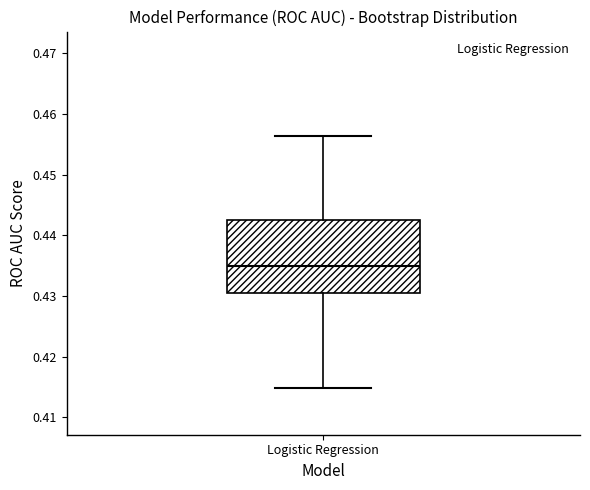

Transcribe this box plot: give where the median line is, the range the box spans, and where the two whiskers end, as read against the y-axis. The values are not printed on the chart, so give them approximately, as read against the axis.

median 0.435, box 0.431 to 0.443, whiskers 0.415 to 0.456